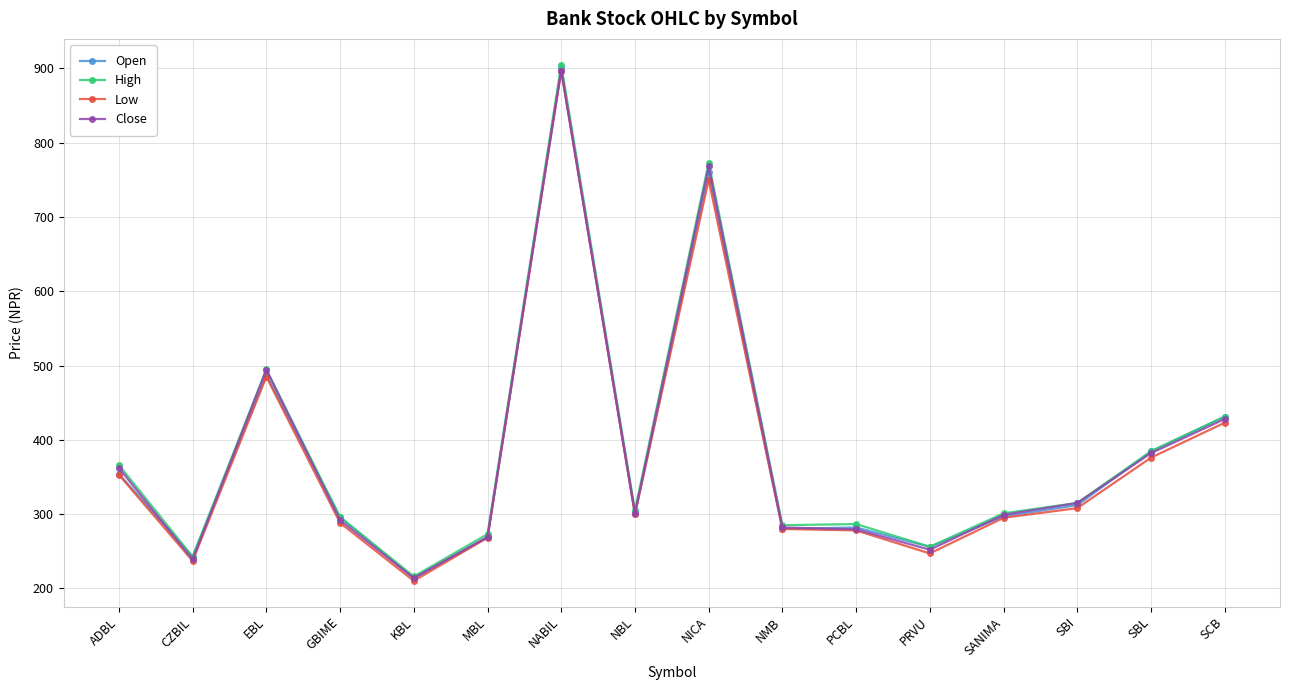

What are all the series names shown in the legend?

Open, High, Low, Close